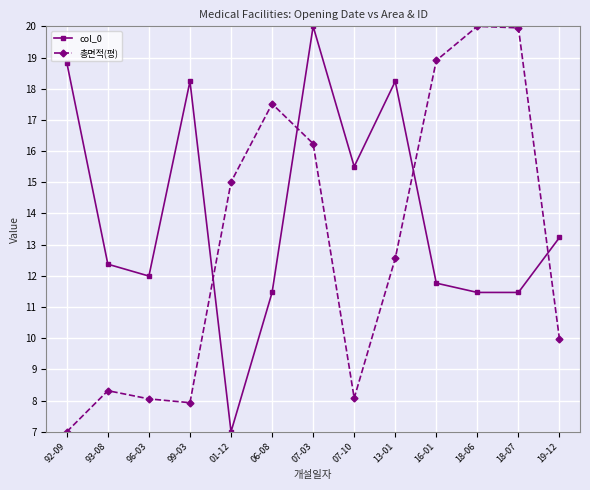

What is the spread (max minus min) of values at 19-12?

3.3